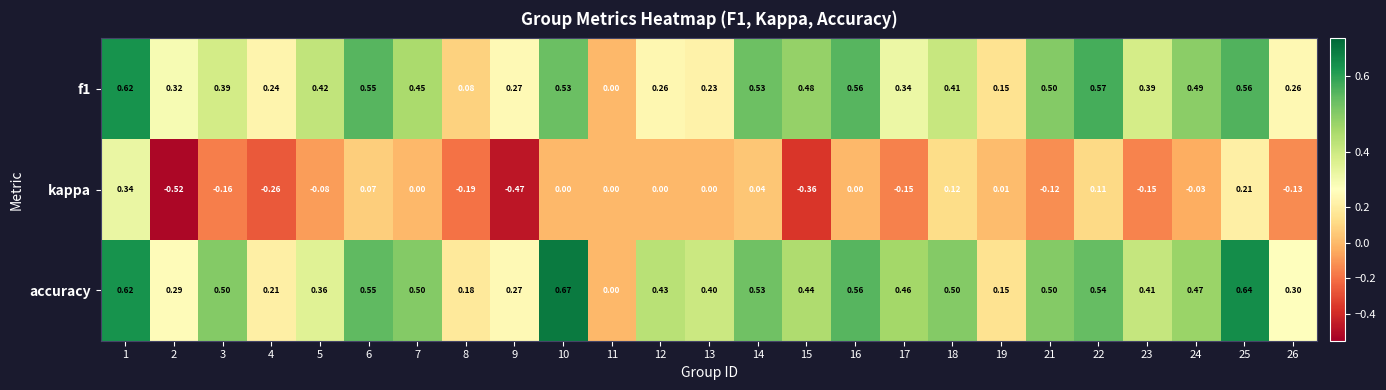

Which series has the largest range (max minus min)?

kappa